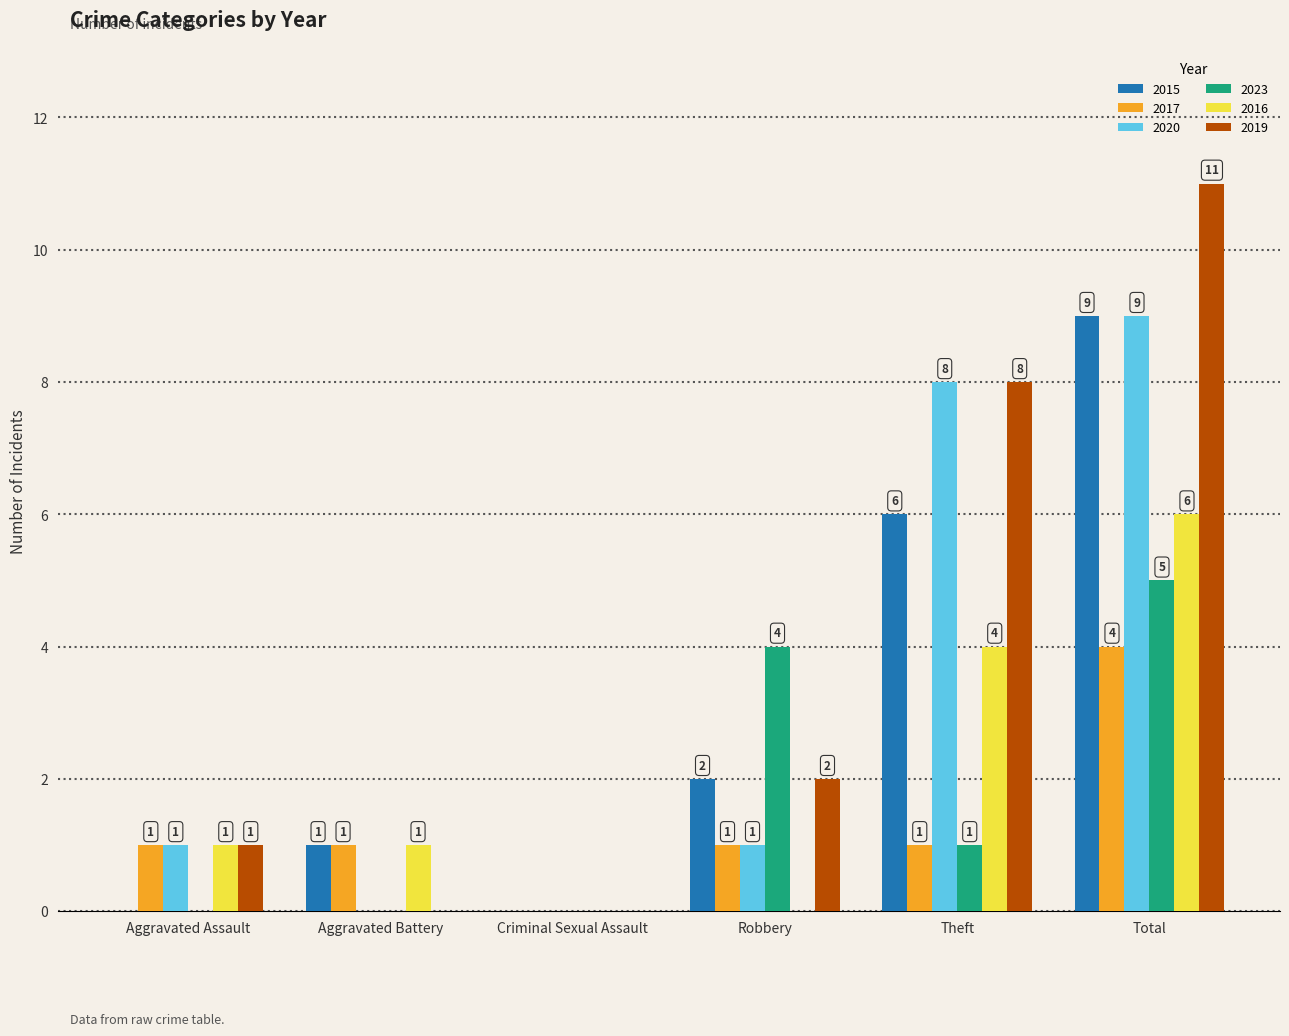

What is the sum of all 2023 values?

10